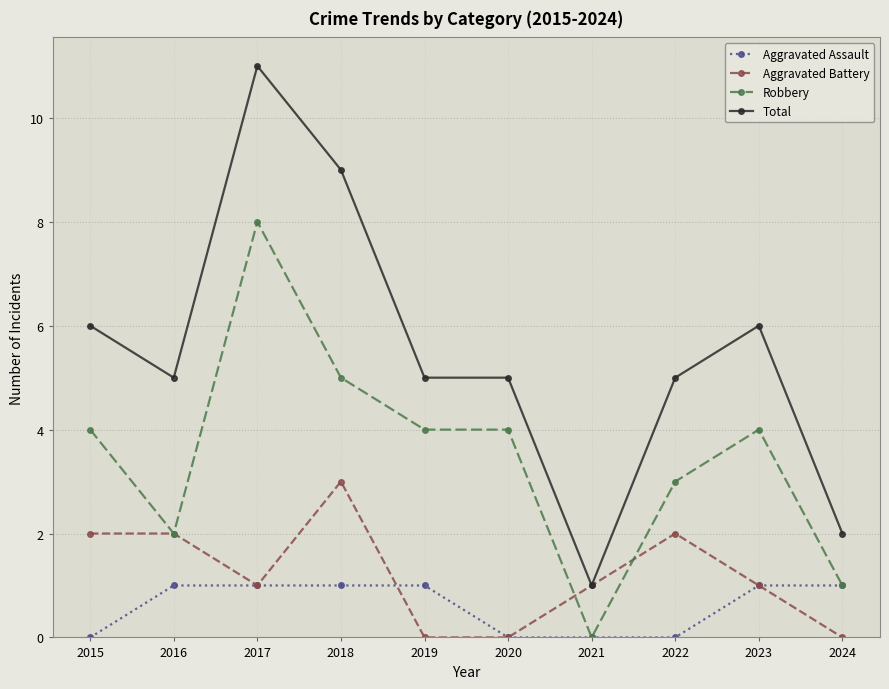

True or false: Robbery and Total intersect in this chart.

False